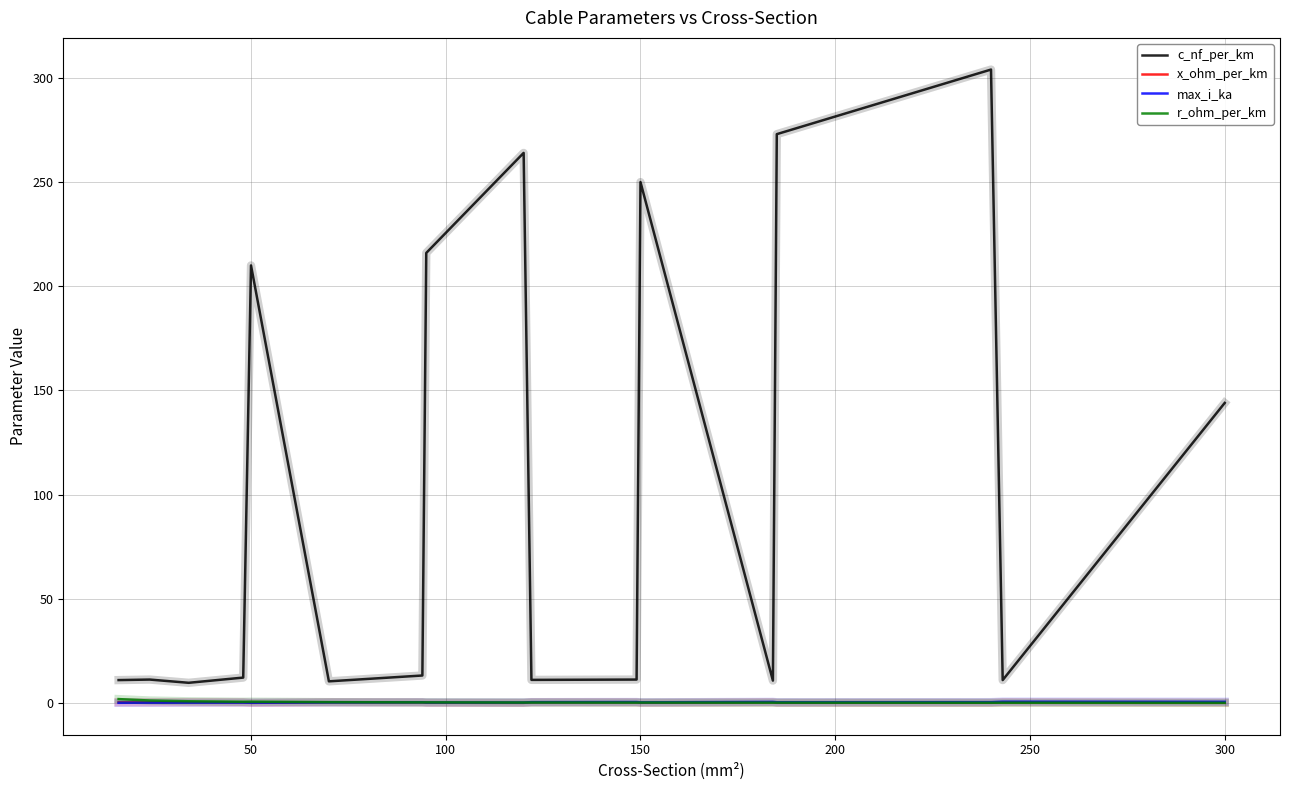

Which series has the largest total across all categories?

c_nf_per_km